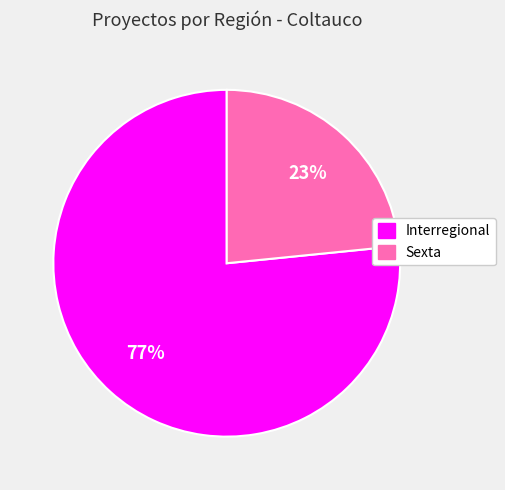

Approximately how many times larger is the value at Interregional compared to Sexta?

3.3